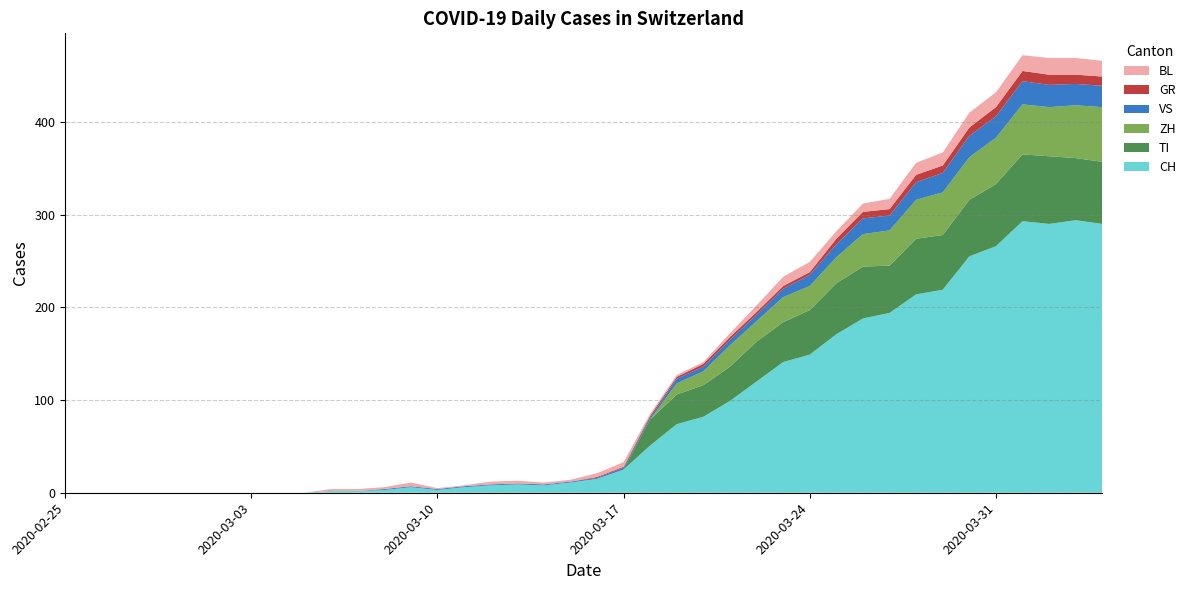

Reading left to right, extract all data points from this chart.

CH: 2020-02-25=0	2020-02-26=0	2020-02-27=0	2020-02-28=0	2020-02-29=0	2020-03-01=0	2020-03-02=0	2020-03-03=0	2020-03-04=0	2020-03-05=0	2020-03-06=2	2020-03-07=2	2020-03-08=3	2020-03-09=6	2020-03-10=3	2020-03-11=6	2020-03-12=8	2020-03-13=9	2020-03-14=8	2020-03-15=11	2020-03-16=15	2020-03-17=25	2020-03-18=51	2020-03-19=74	2020-03-20=82	2020-03-21=99	2020-03-22=120	2020-03-23=141	2020-03-24=149	2020-03-25=171	2020-03-26=188	2020-03-27=194	2020-03-28=214	2020-03-29=219	2020-03-30=255	2020-03-31=266	2020-04-01=293	2020-04-02=290	2020-04-03=294	2020-04-04=290
TI: 2020-02-25=0	2020-02-26=0	2020-02-27=0	2020-02-28=0	2020-02-29=0	2020-03-01=0	2020-03-02=0	2020-03-03=0	2020-03-04=0	2020-03-05=0	2020-03-06=0	2020-03-07=0	2020-03-08=0	2020-03-09=0	2020-03-10=0	2020-03-11=0	2020-03-12=0	2020-03-13=0	2020-03-14=0	2020-03-15=0	2020-03-16=0	2020-03-17=0	2020-03-18=28	2020-03-19=32	2020-03-20=34	2020-03-21=37	2020-03-22=43	2020-03-23=43	2020-03-24=48	2020-03-25=55	2020-03-26=56	2020-03-27=51	2020-03-28=60	2020-03-29=59	2020-03-30=61	2020-03-31=67	2020-04-01=72	2020-04-02=73	2020-04-03=67	2020-04-04=67
GR: 2020-02-25=0	2020-02-26=0	2020-02-27=0	2020-02-28=0	2020-02-29=0	2020-03-01=0	2020-03-02=0	2020-03-03=0	2020-03-04=0	2020-03-05=0	2020-03-06=0	2020-03-07=0	2020-03-08=0	2020-03-09=0	2020-03-10=0	2020-03-11=0	2020-03-12=0	2020-03-13=0	2020-03-14=0	2020-03-15=0	2020-03-16=1	2020-03-17=1	2020-03-18=2	2020-03-19=2	2020-03-20=3	2020-03-21=3	2020-03-22=3	2020-03-23=3	2020-03-24=3	2020-03-25=6	2020-03-26=7	2020-03-27=7	2020-03-28=8	2020-03-29=8	2020-03-30=9	2020-03-31=10	2020-04-01=11	2020-04-02=11	2020-04-03=10	2020-04-04=10
VS: 2020-02-25=0	2020-02-26=0	2020-02-27=0	2020-02-28=0	2020-02-29=0	2020-03-01=0	2020-03-02=0	2020-03-03=0	2020-03-04=0	2020-03-05=0	2020-03-06=0	2020-03-07=0	2020-03-08=1	2020-03-09=1	2020-03-10=1	2020-03-11=1	2020-03-12=1	2020-03-13=1	2020-03-14=1	2020-03-15=1	2020-03-16=1	2020-03-17=2	2020-03-18=2	2020-03-19=5	2020-03-20=5	2020-03-21=6	2020-03-22=7	2020-03-23=9	2020-03-24=12	2020-03-25=14	2020-03-26=17	2020-03-27=16	2020-03-28=19	2020-03-29=21	2020-03-30=23	2020-03-31=23	2020-04-01=25	2020-04-02=24	2020-04-03=23	2020-04-04=23
BL: 2020-02-25=0	2020-02-26=0	2020-02-27=0	2020-02-28=0	2020-02-29=0	2020-03-01=0	2020-03-02=0	2020-03-03=0	2020-03-04=0	2020-03-05=0	2020-03-06=2	2020-03-07=2	2020-03-08=2	2020-03-09=4	2020-03-10=1	2020-03-11=1	2020-03-12=3	2020-03-13=3	2020-03-14=2	2020-03-15=2	2020-03-16=4	2020-03-17=5	2020-03-18=2	2020-03-19=2	2020-03-20=2	2020-03-21=4	2020-03-22=7	2020-03-23=10	2020-03-24=11	2020-03-25=8	2020-03-26=9	2020-03-27=11	2020-03-28=13	2020-03-29=14	2020-03-30=16	2020-03-31=16	2020-04-01=17	2020-04-02=18	2020-04-03=18	2020-04-04=17
ZH: 2020-02-25=0	2020-02-26=0	2020-02-27=0	2020-02-28=0	2020-02-29=0	2020-03-01=0	2020-03-02=0	2020-03-03=0	2020-03-04=0	2020-03-05=0	2020-03-06=0	2020-03-07=0	2020-03-08=0	2020-03-09=0	2020-03-10=0	2020-03-11=0	2020-03-12=0	2020-03-13=0	2020-03-14=0	2020-03-15=0	2020-03-16=0	2020-03-17=0	2020-03-18=0	2020-03-19=12	2020-03-20=15	2020-03-21=23	2020-03-22=22	2020-03-23=27	2020-03-24=26	2020-03-25=28	2020-03-26=35	2020-03-27=38	2020-03-28=42	2020-03-29=46	2020-03-30=46	2020-03-31=50	2020-04-01=54	2020-04-02=53	2020-04-03=57	2020-04-04=59